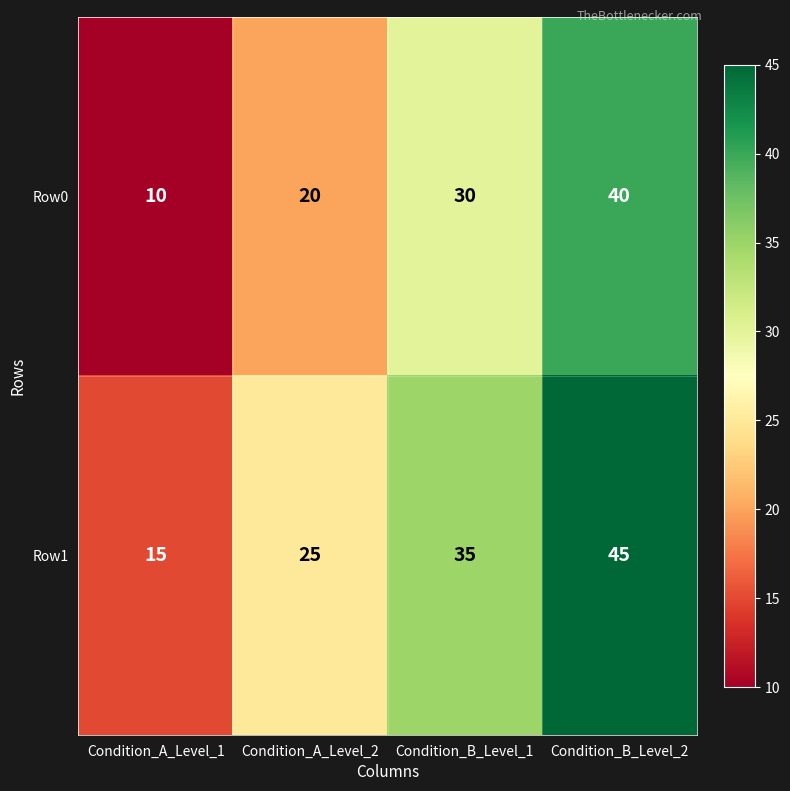

What is the total value across all series at Condition_B_Level_2?

85